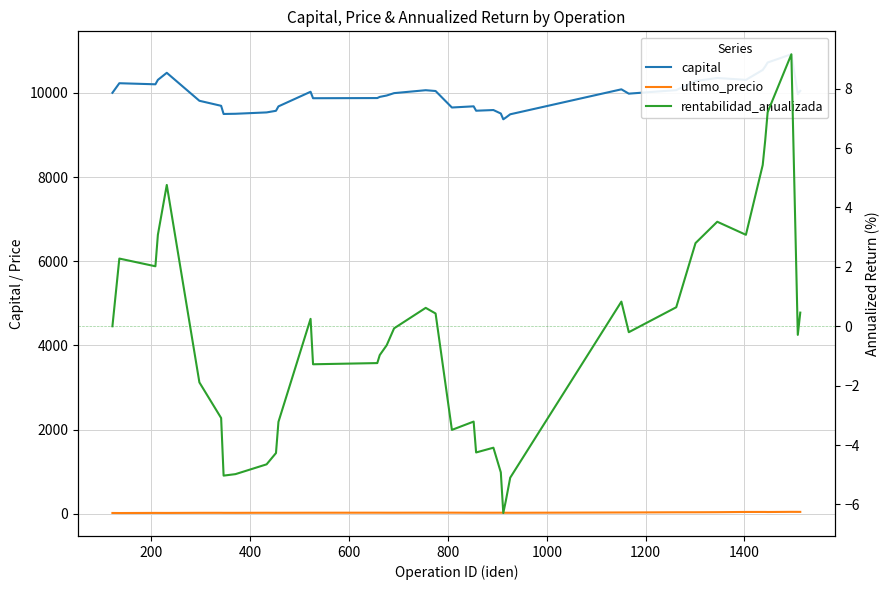

The rentabilidad_anualizada series shows -6.2 at 23. True or false?

False